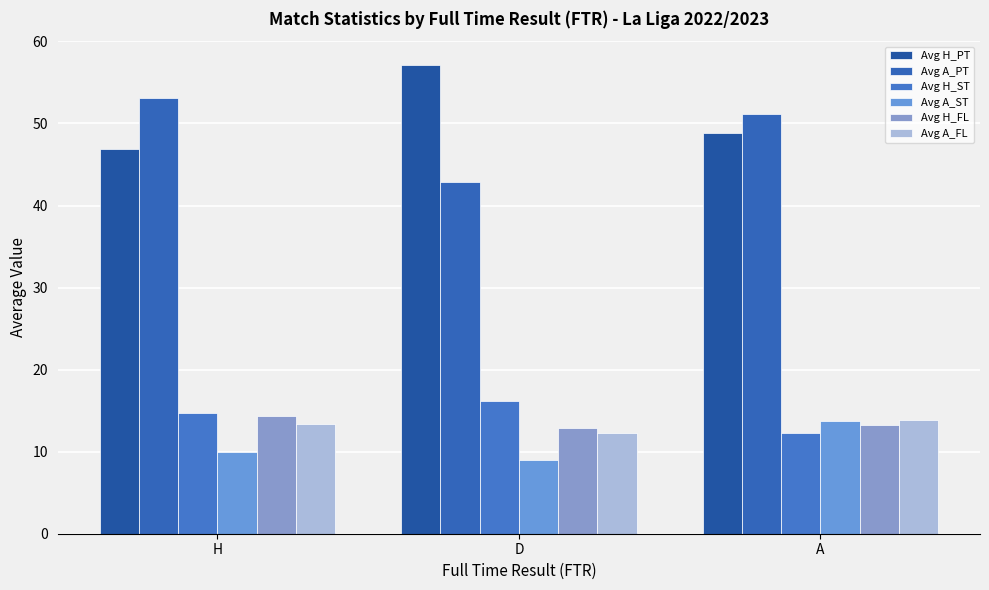

How many groups of bars are there?

3